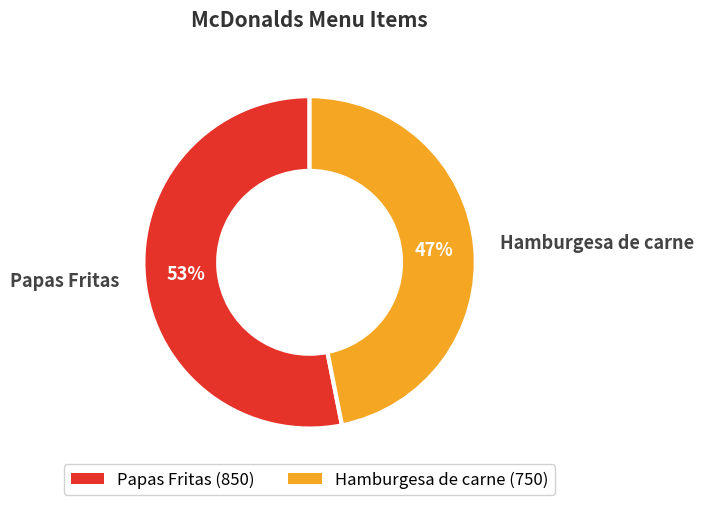

Approximately how many times larger is the value at Papas Fritas compared to Hamburgesa de carne?

1.1